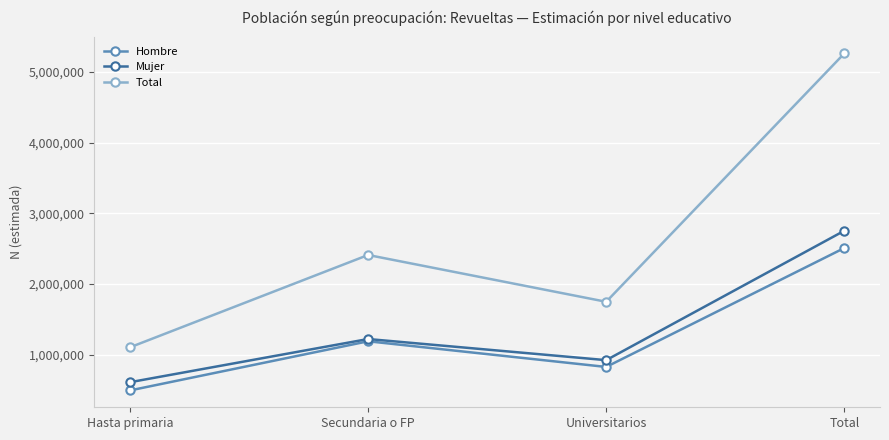

Which series has the largest range (max minus min)?

Total